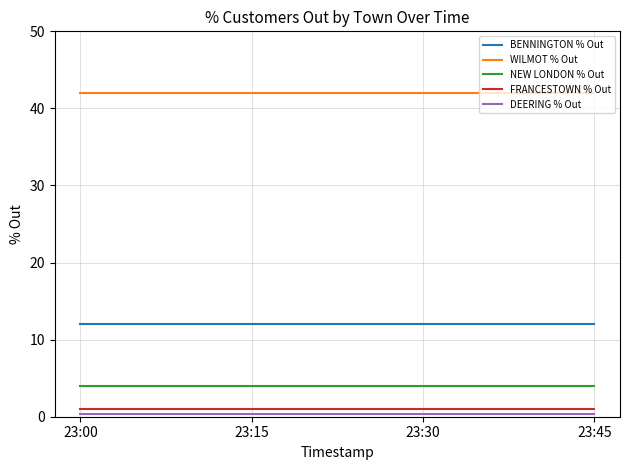

What is the average value of the BENNINGTON % Out series?

12.0